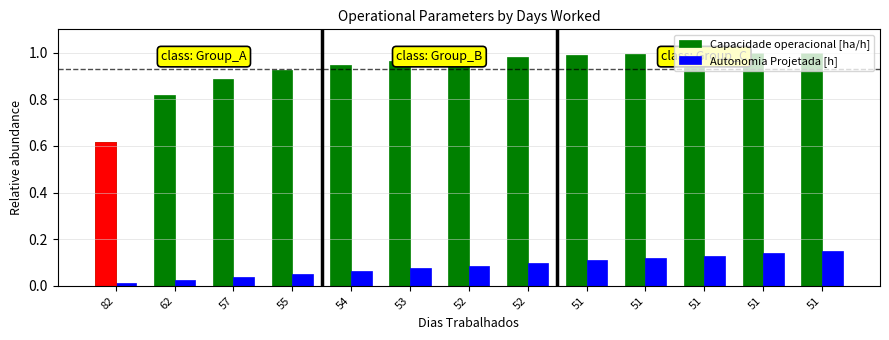

At which label does Autonomia Projetada [h] reach its minimum?

82